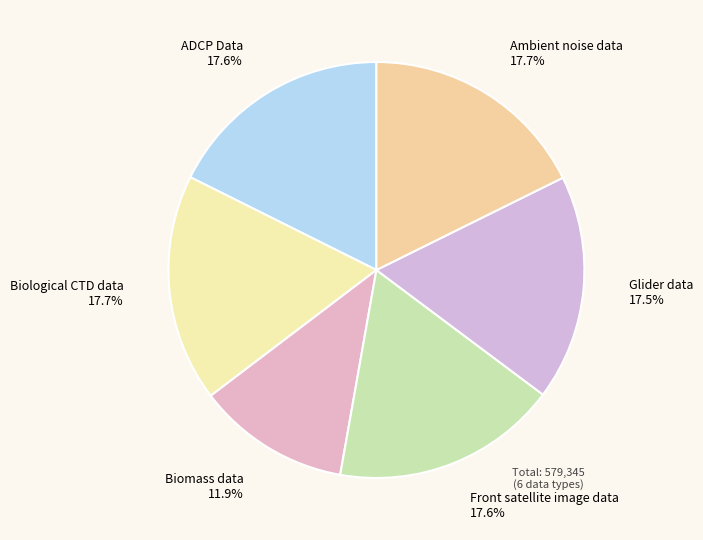

How many segments does this pie chart have?

6